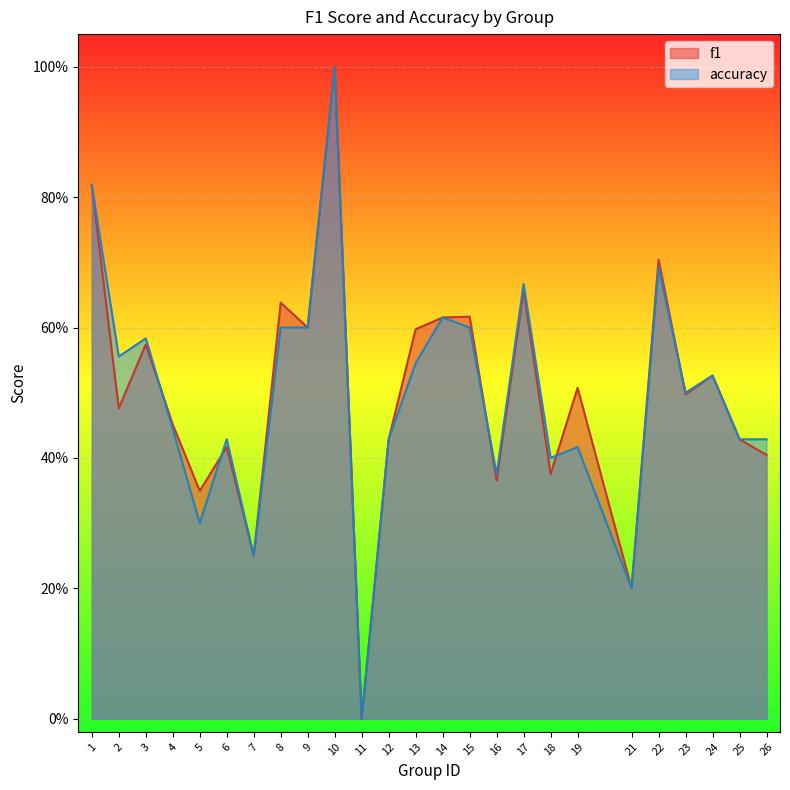

How many times do accuracy and f1 cross each other?

5